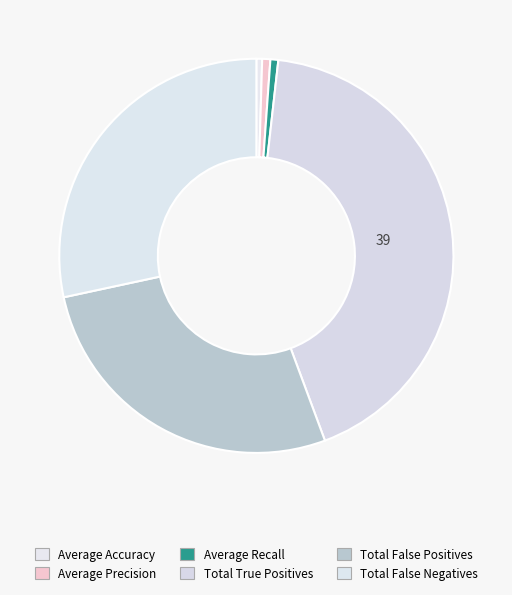

Which slice is the largest?

Total True Positives